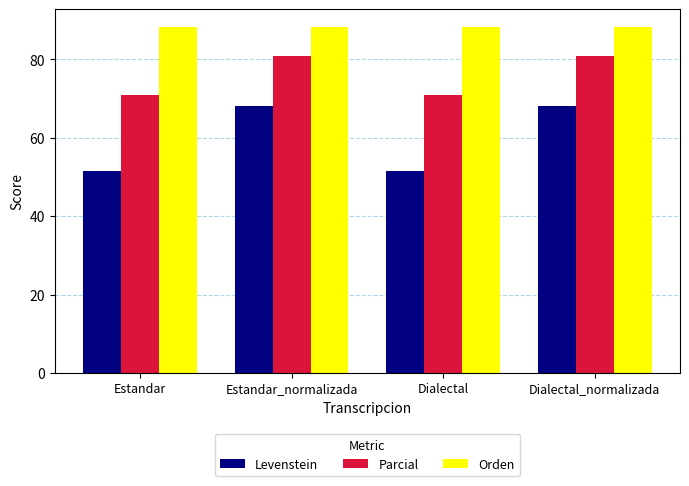

What is the label of the 3rd bar from the left?

Dialectal